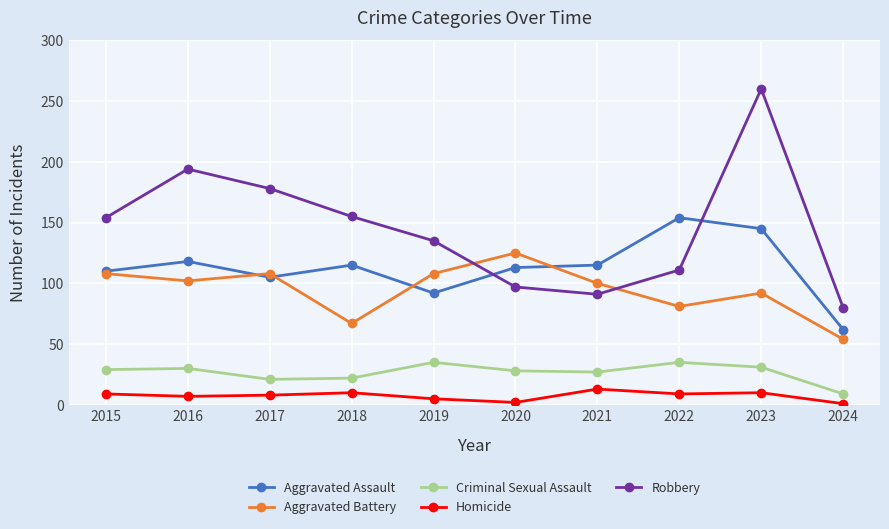

What is the greatest value displayed?

260